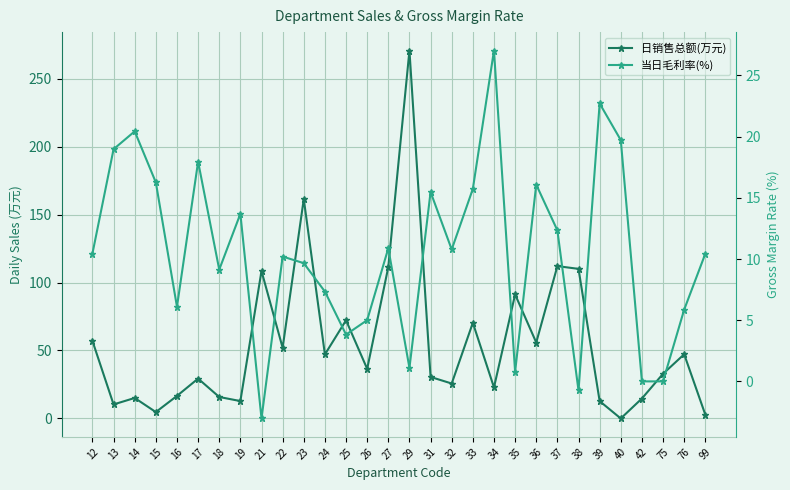

Which series changed the most between 13 and 36?

日销售总额(万元)